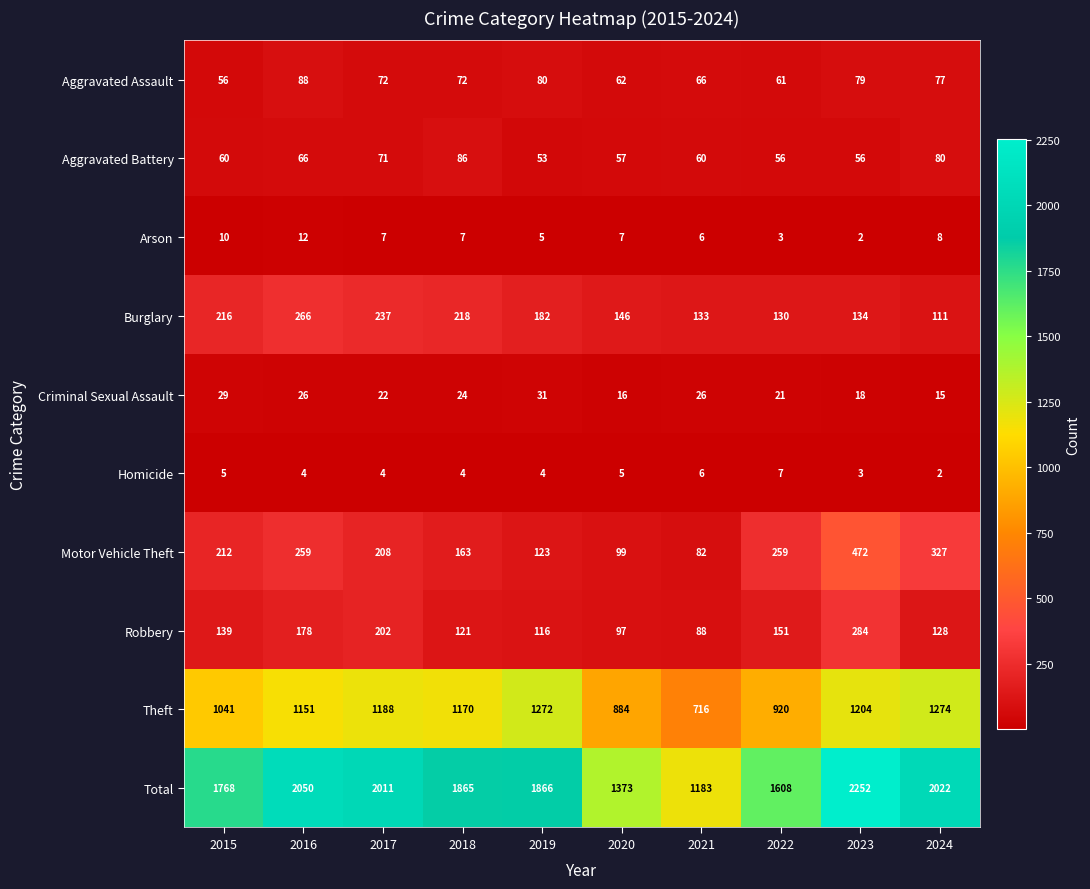

Which series has the largest total across all categories?

Total